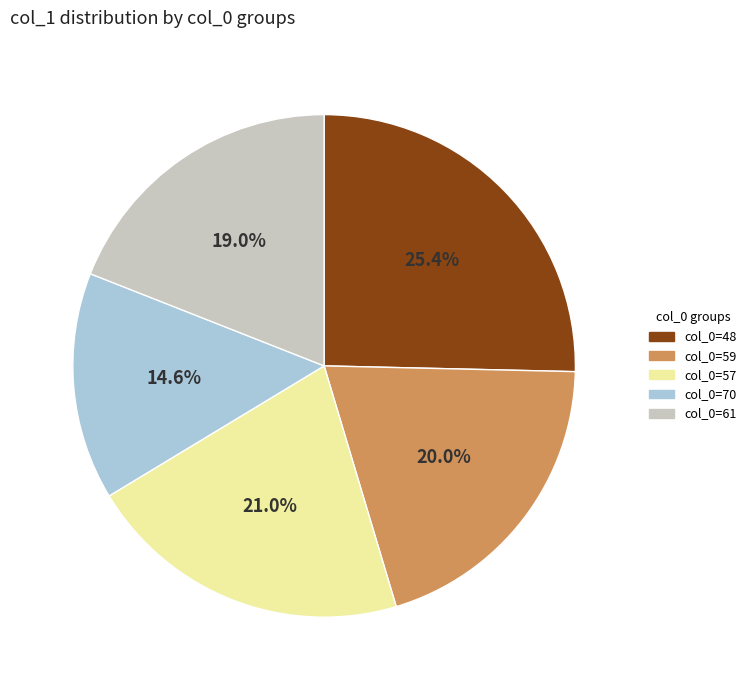

Rank the categories by value from highest to lowest.

col_0=48, col_0=57, col_0=59, col_0=61, col_0=70